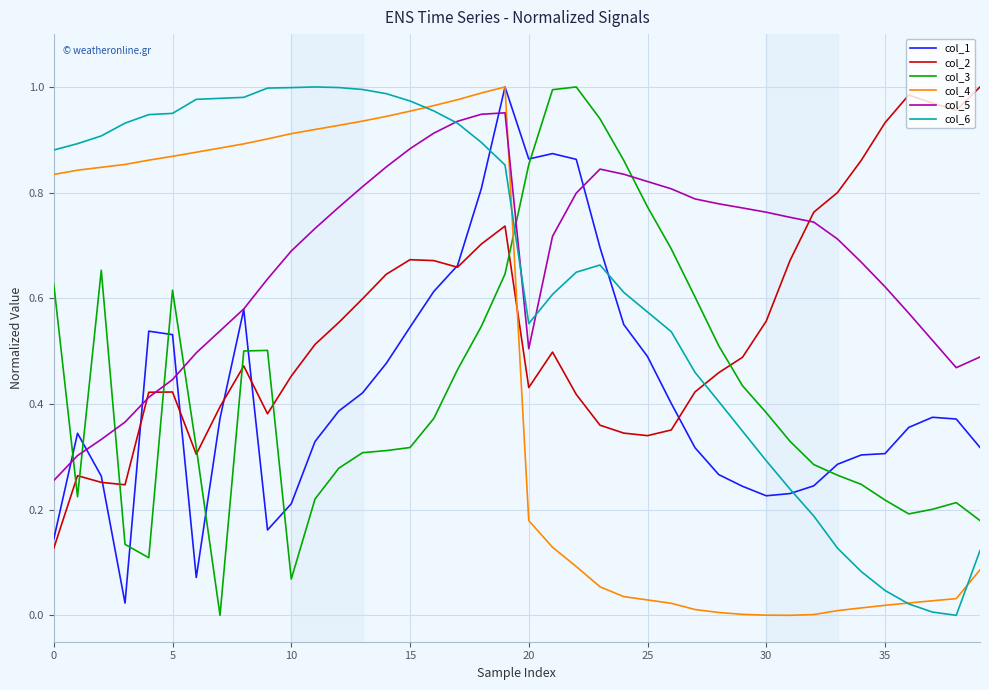

After their last crossing, which series has the higher values: col_4 or col_5?

col_5